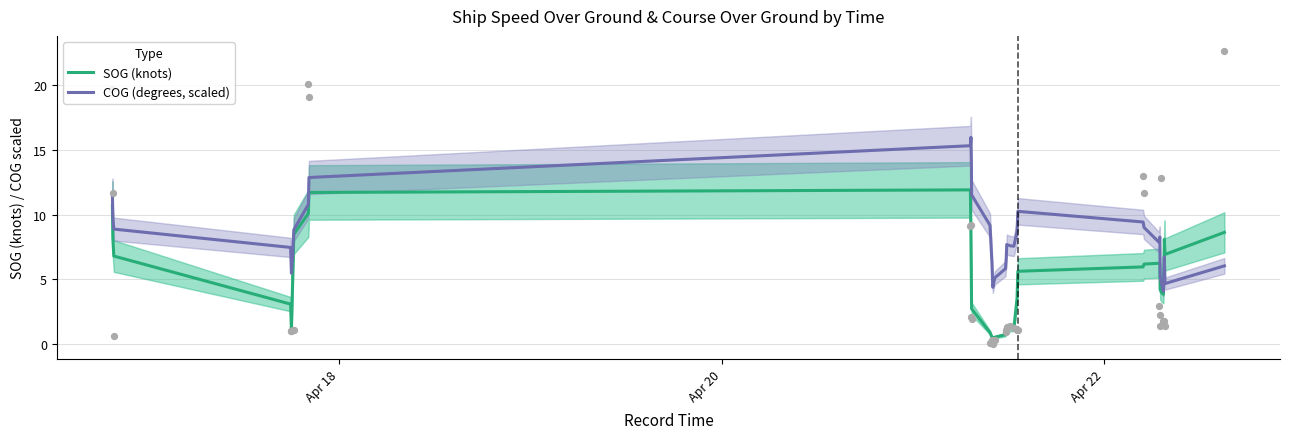

What is the highest value of the SOG (knots) series?

11.9